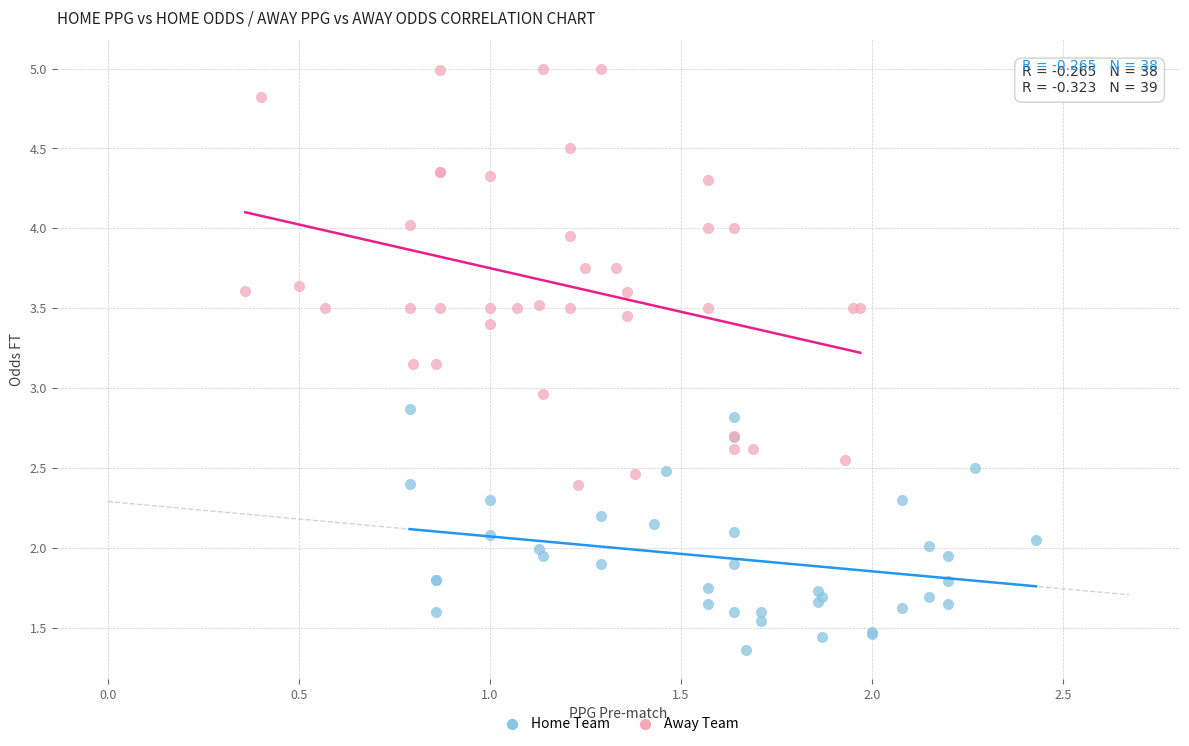

Which series contains the highest Y value?

Away Team